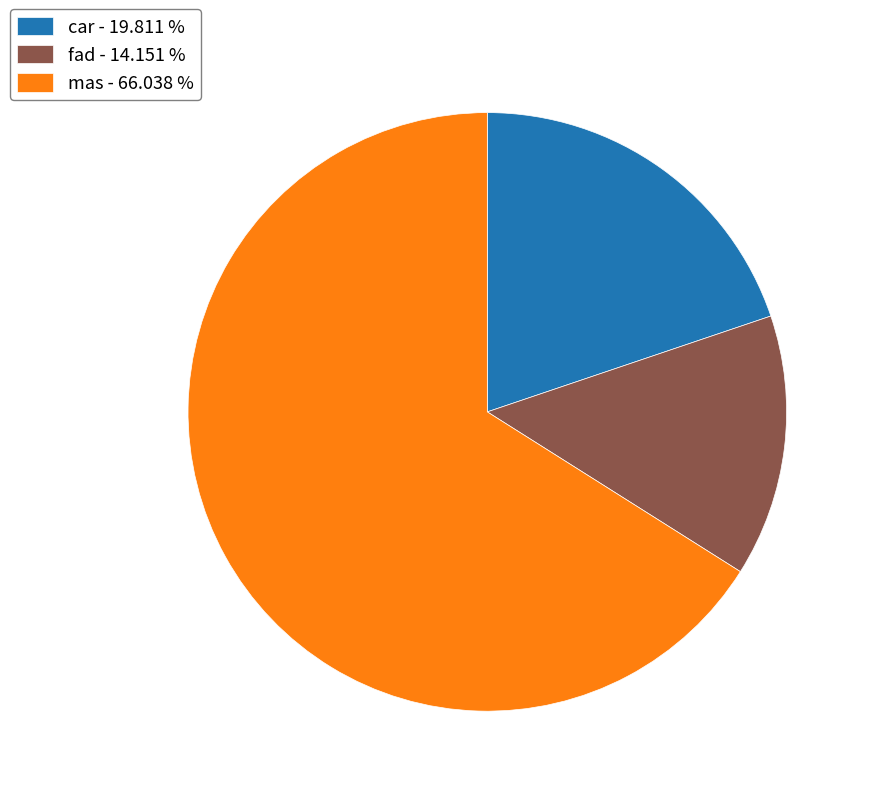

Is there any slice that represents more than half of the pie?

Yes